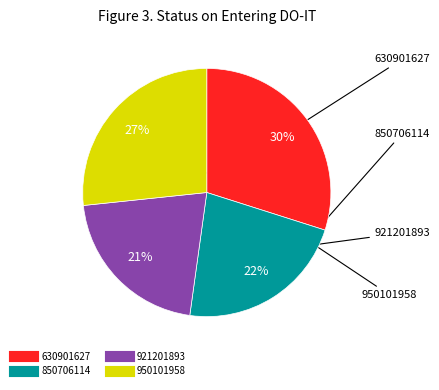

What percentage is the 630901627 slice, to the nearest percent?

30%